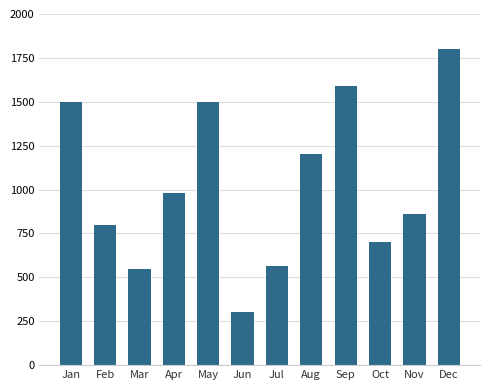

Approximately how many times larger is the value at Oct compared to Dec?

0.4